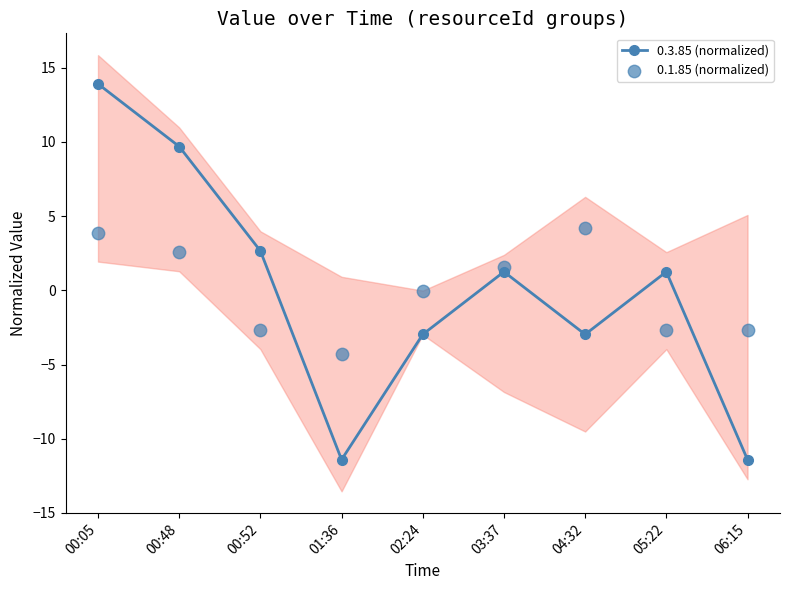

Is the value of 0.3.85 (normalized) at 01:36 greater than the value of 0.1.85 (normalized) at 04:32?

No